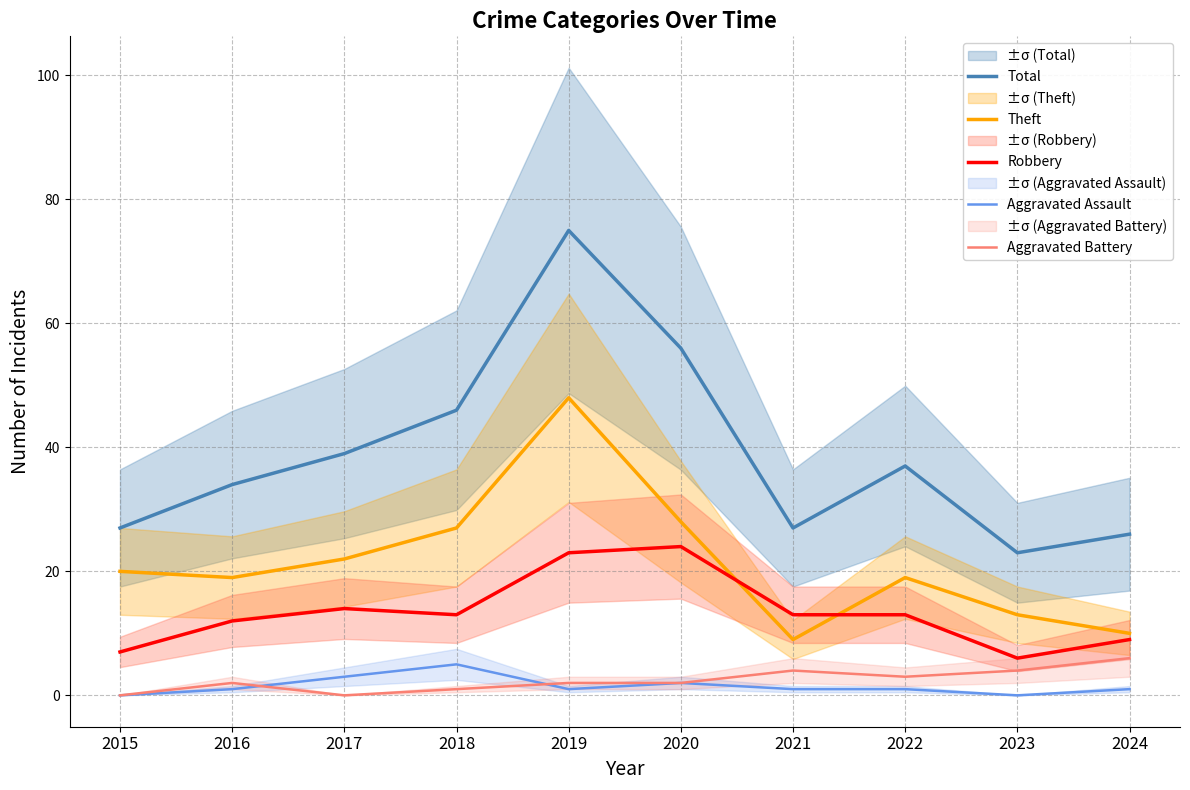

Is it true that Robbery equals 7 at 2018?

False